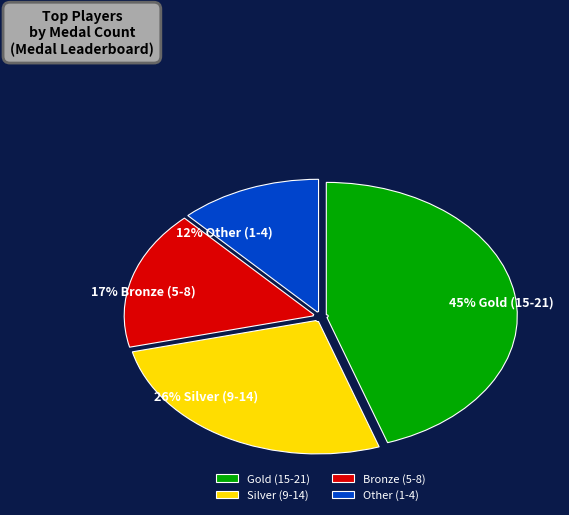

Approximately how many times larger is the value at Gold (15-21) compared to Silver (9-14)?

1.7